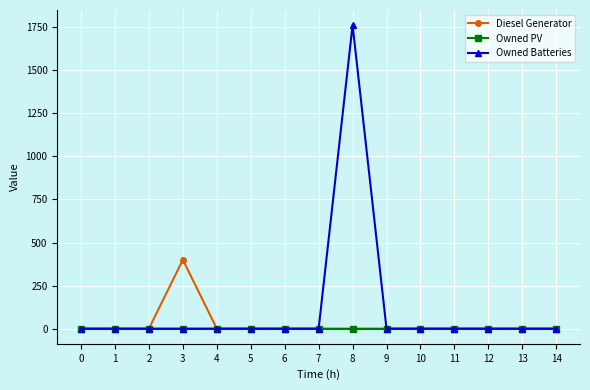

The value of Diesel Generator at 12 is -261. True or false?

False